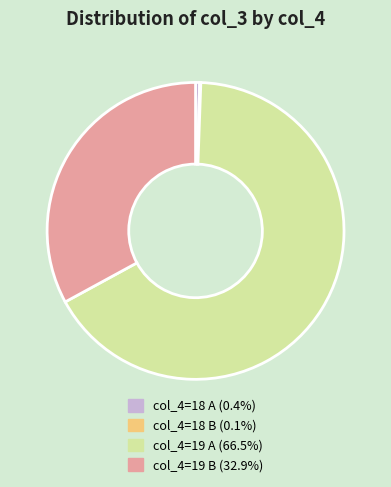

Is the sum of col_4=19 A (66.5%) and col_4=18 A (0.4%) greater than half?

Yes